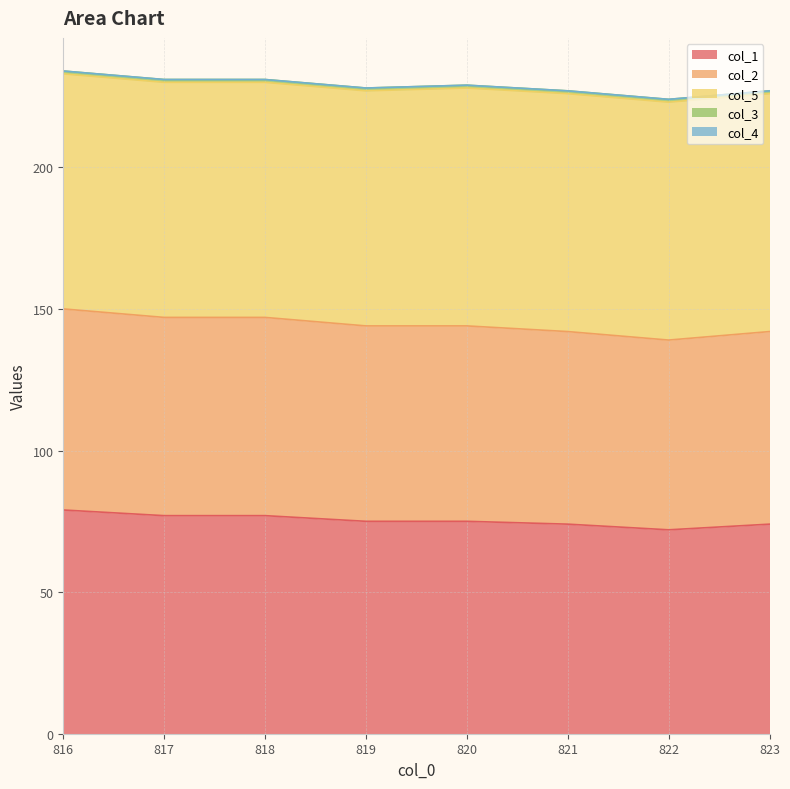

Which series has the largest total across all categories?

col_5